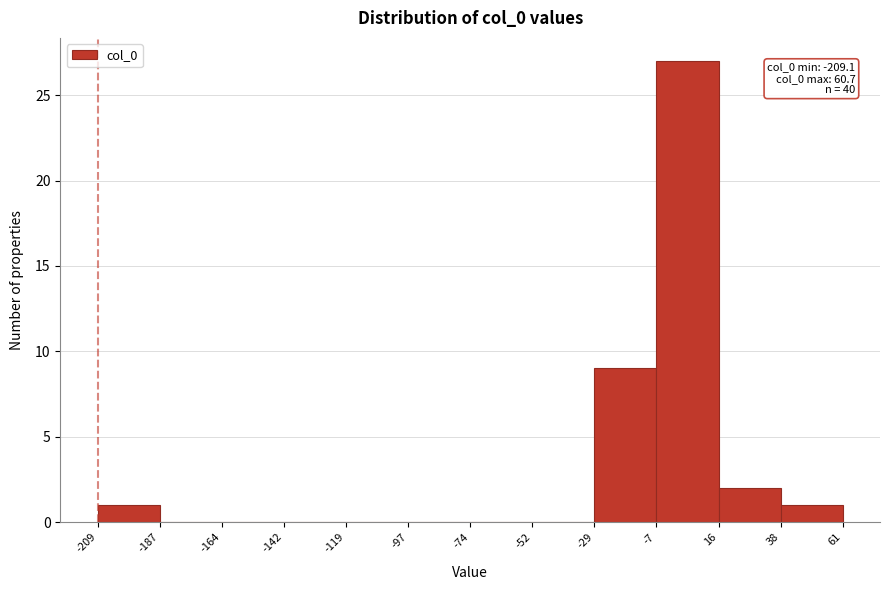

Which range on the x-axis has the tallest bar?

-7 to 16